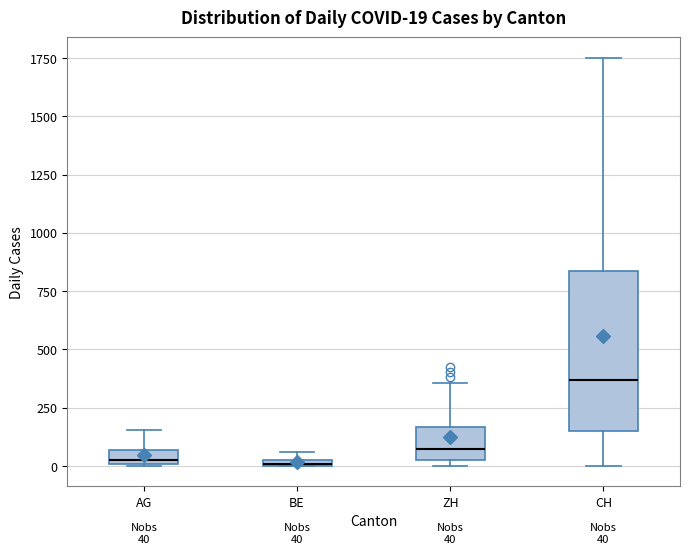

Comparing the boxes themselves (not the whiskers), which one is the tallest?

CH